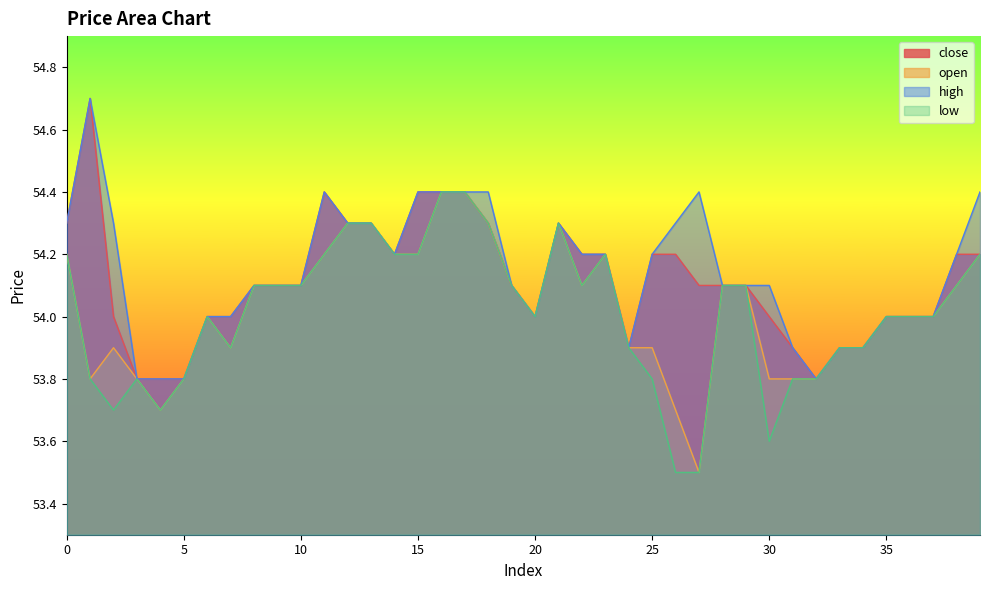

Which category has the highest value across all series?

1